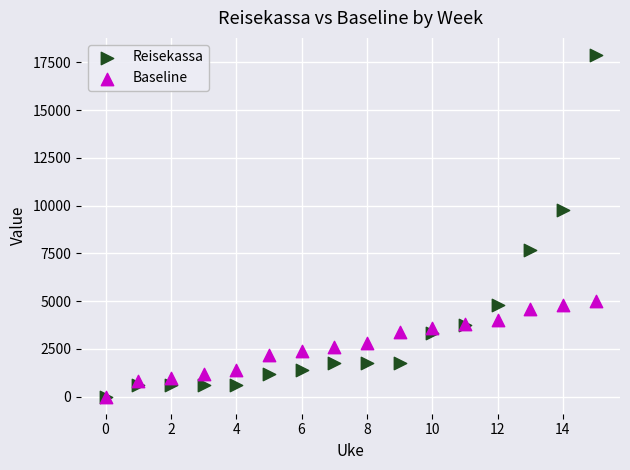

In the Reisekassa series, what Y value is closest to 8947?

9756